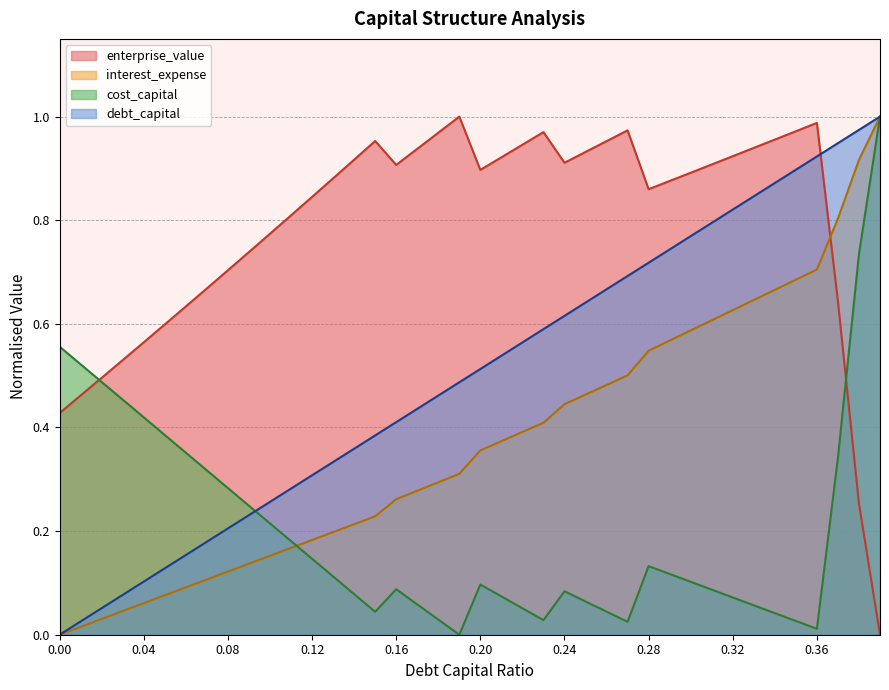

True or false: cost_capital has a value of 0.2 at 0.28.

False